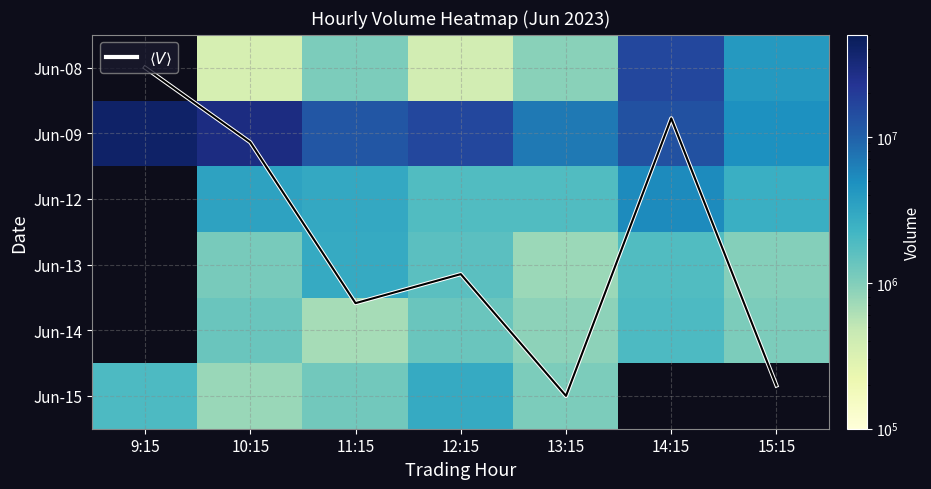

At which label is Jun-09 closest to 22689880?

10:15